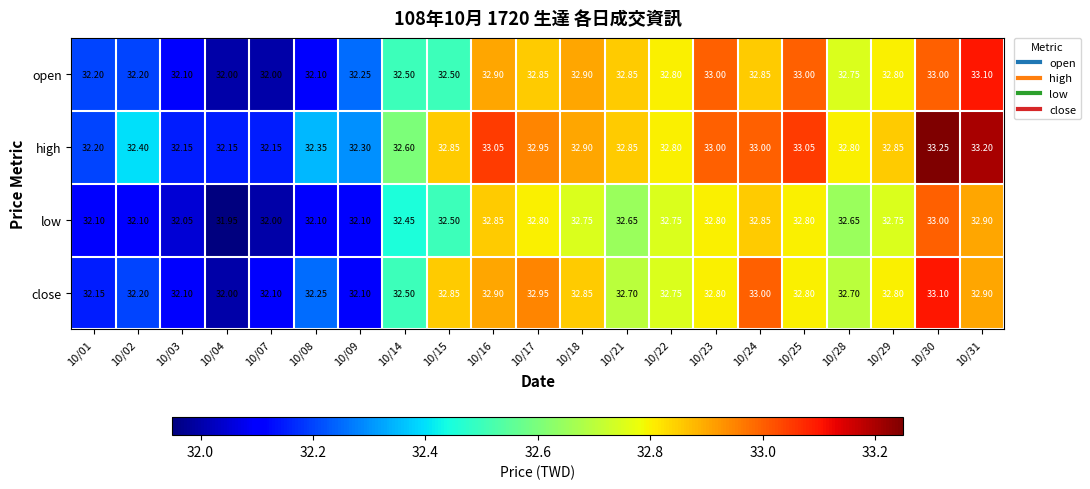

Which series has the largest total across all categories?

high